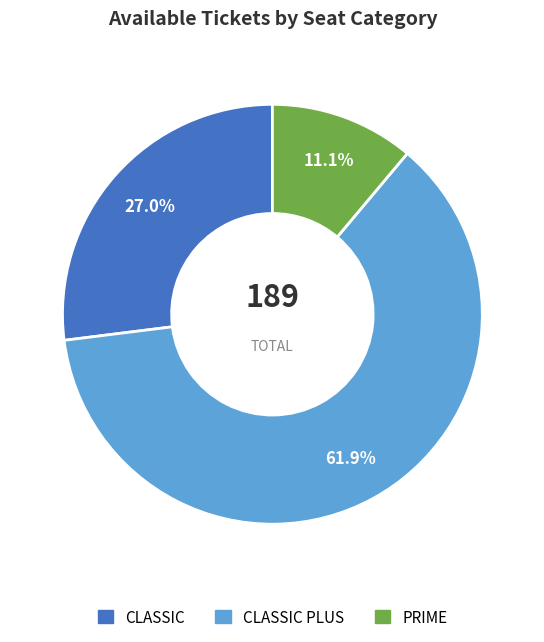

How many slices are in this pie chart?

3